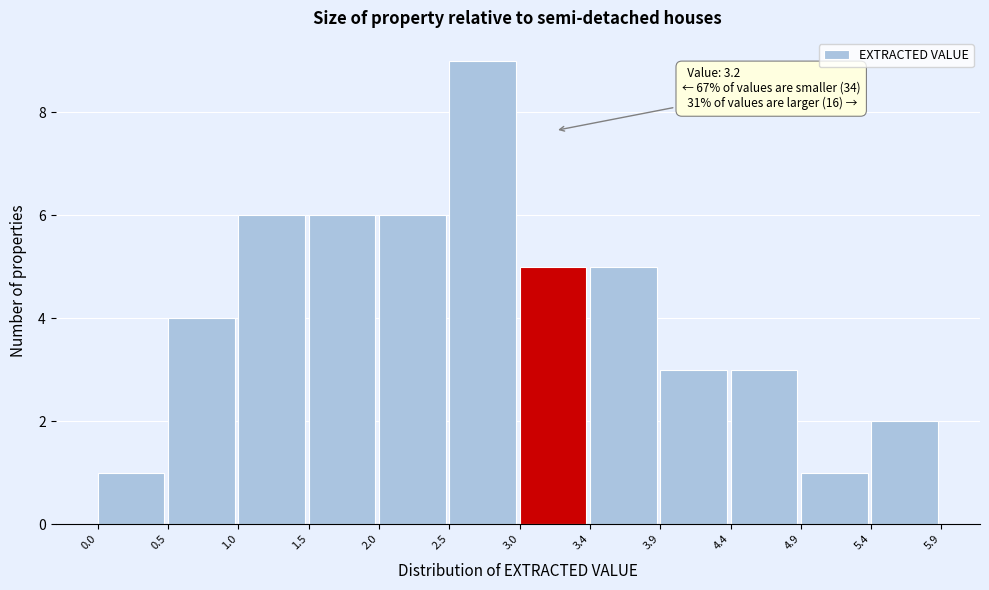

Which range on the x-axis has the tallest bar?

2.5 to 3.0